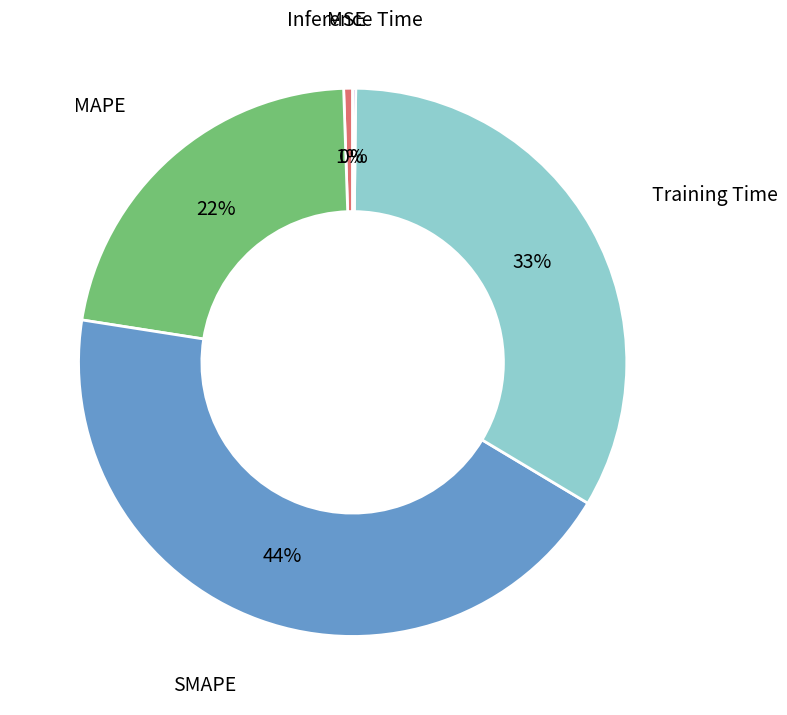

To the nearest percent, what portion does MAPE represent?

22%